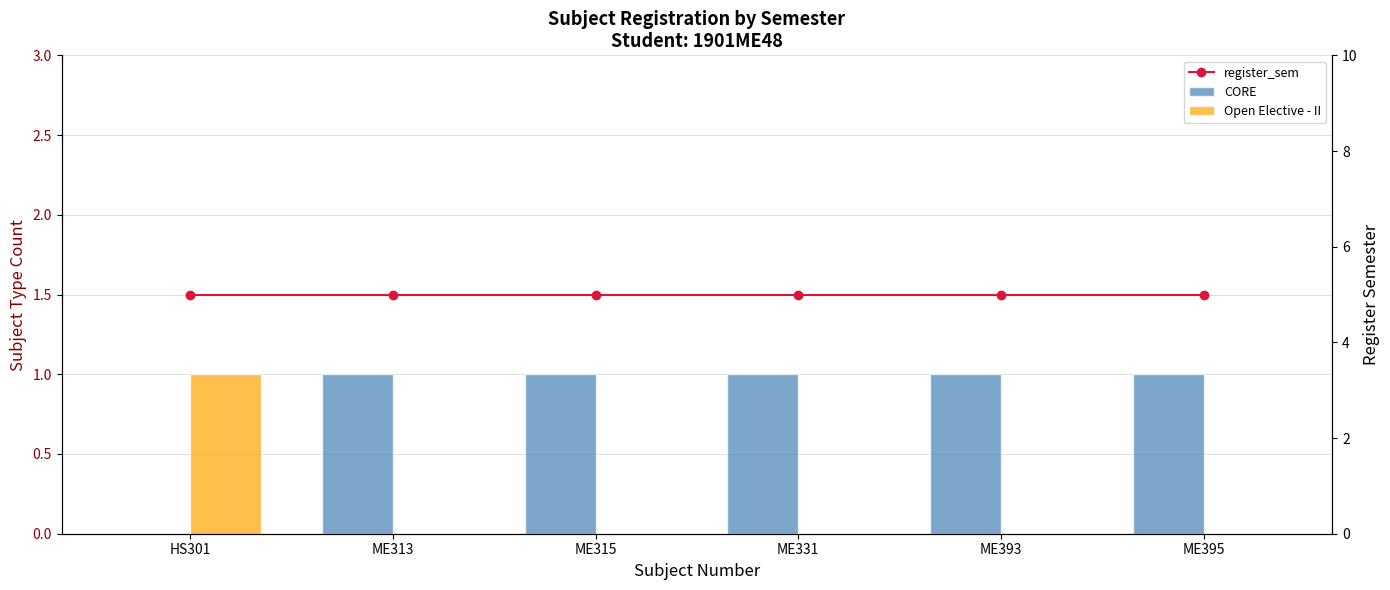

At how many categories does at least one series exceed 1?

6